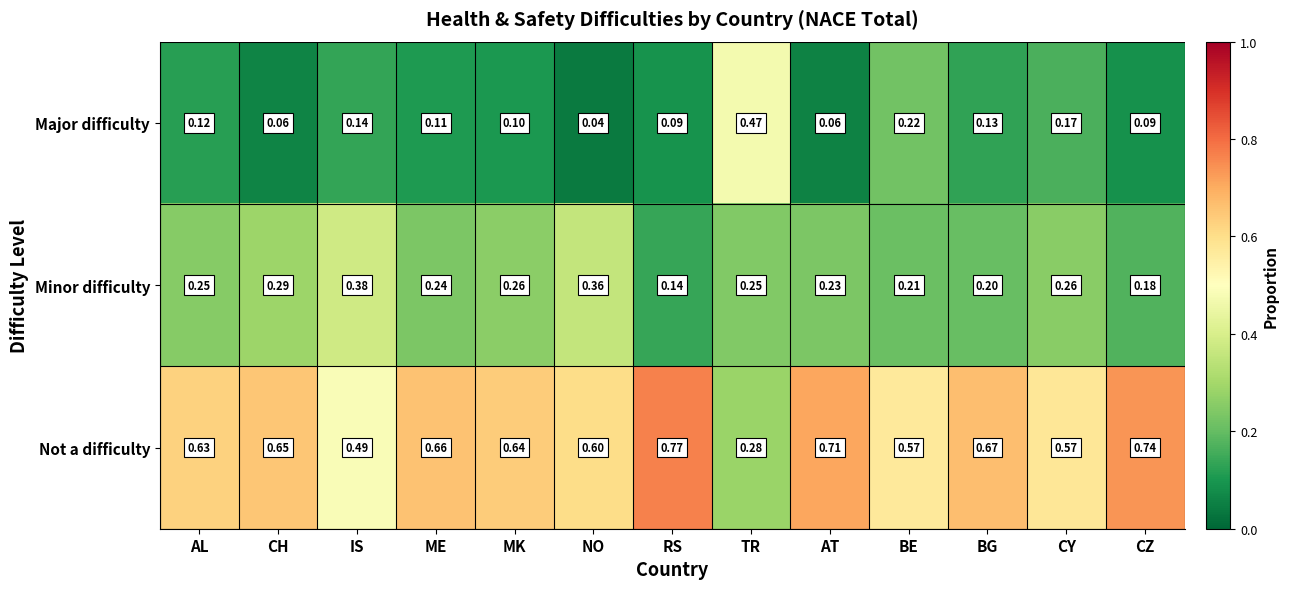

At which label is Major difficulty closest to 0?

NO